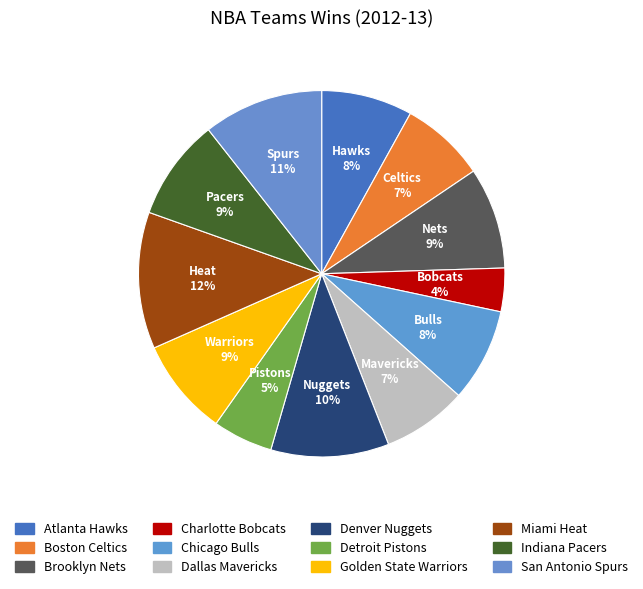

How many slices are in this pie chart?

12